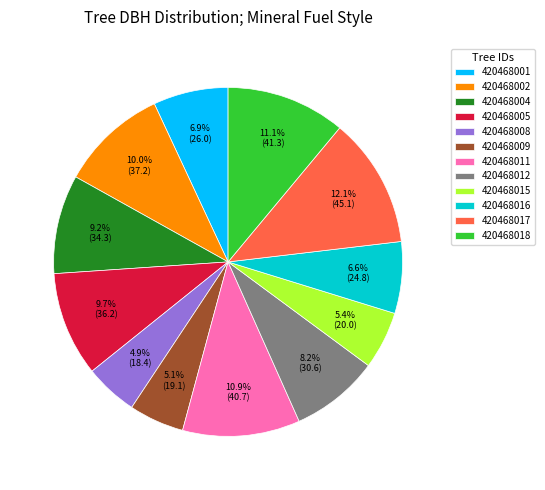

What percentage do 420468012 and 420468017 together represent?

20.3%